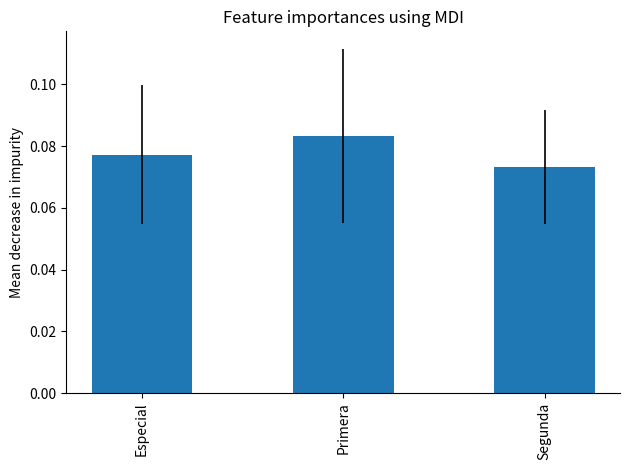

Rank the categories by value from lowest to highest.

Segunda, Especial, Primera